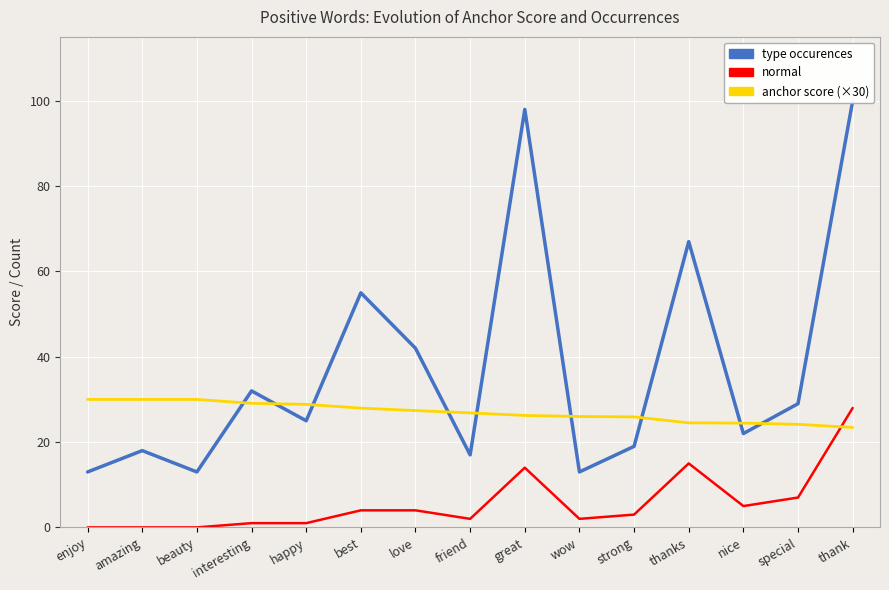

At which label is anchor score (×30) closest to 26?

wow